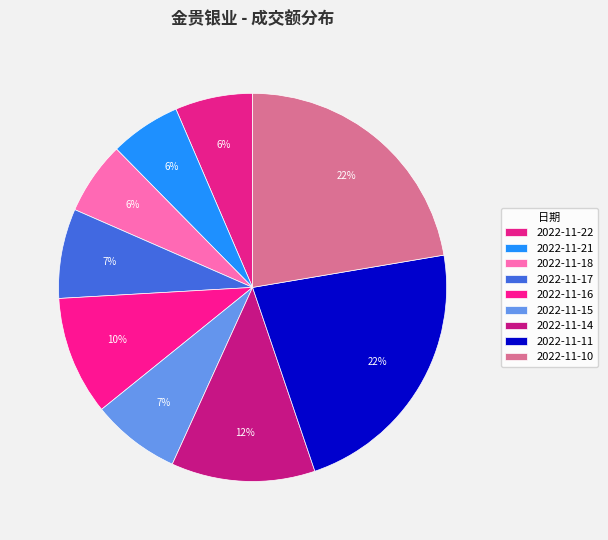

Which slice is the largest?

2022-11-11